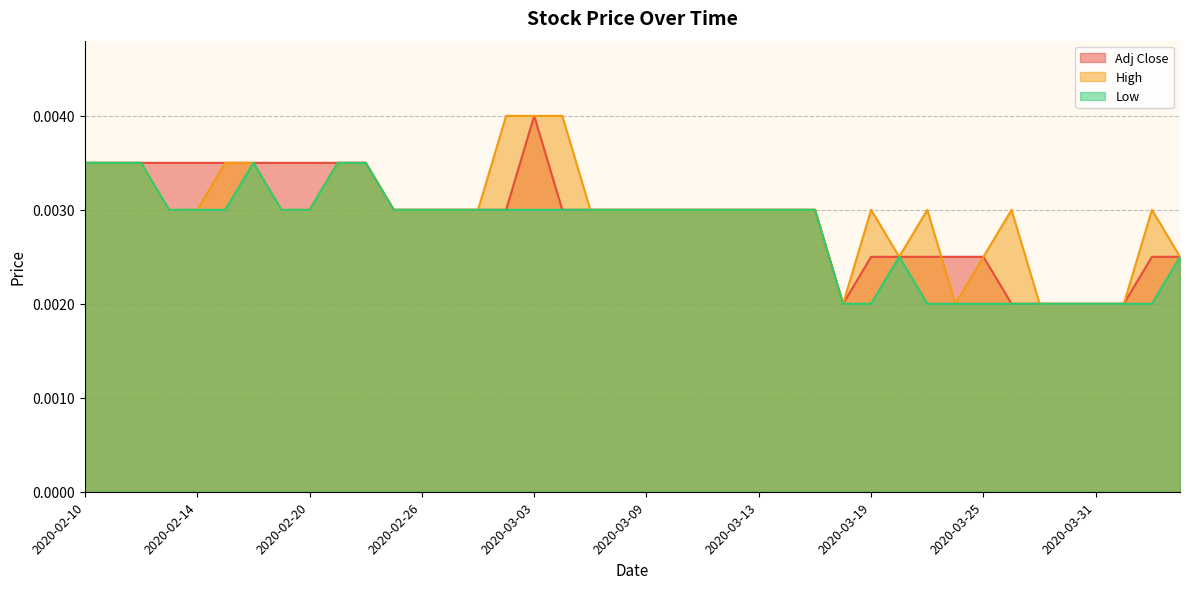

What is the label of the 18th point from the left?

2020-03-04